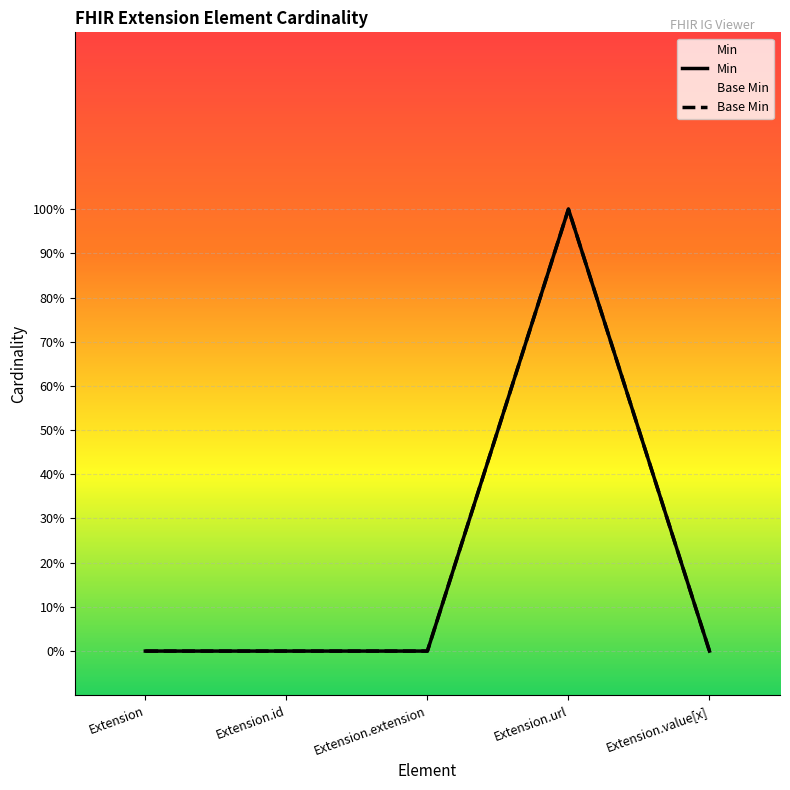

True or false: Min has more than 2 interior local peaks.

False